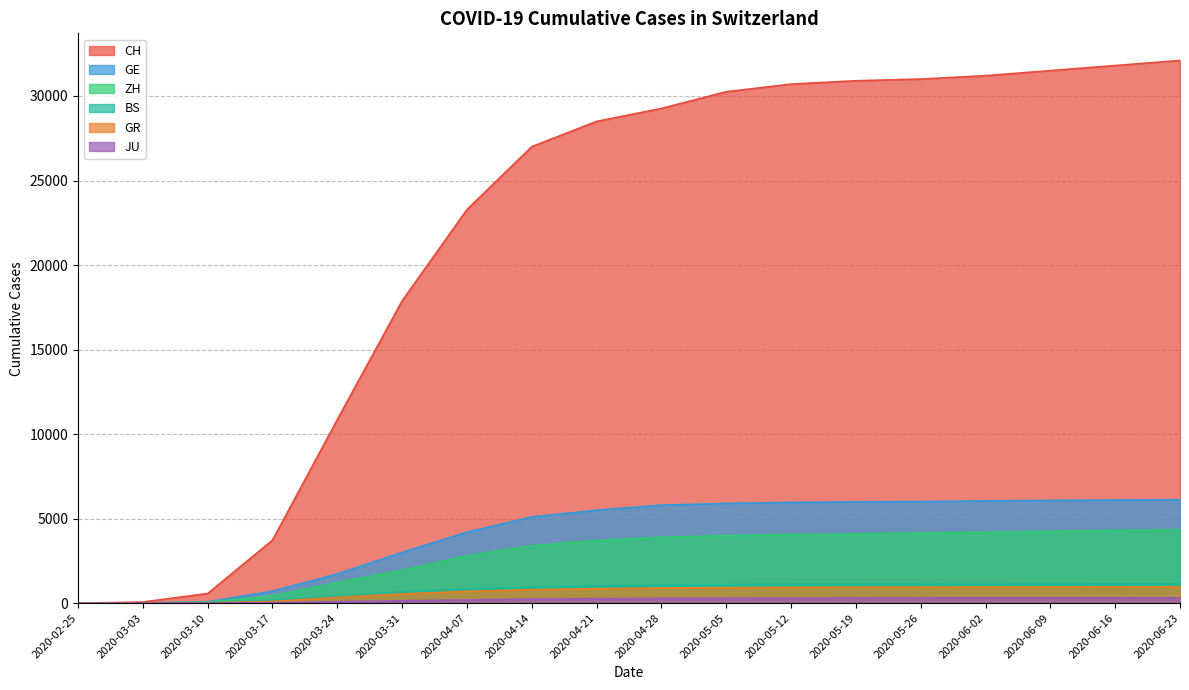

True or false: JU has more than 1 points higher than both neighbors.

False